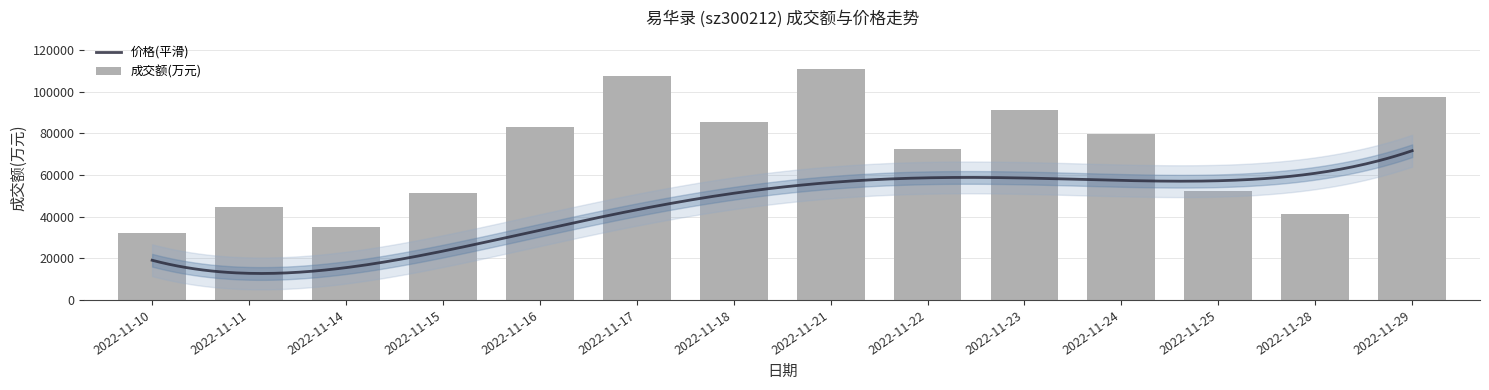

What is the approximate value at 2022-11-17?

107513